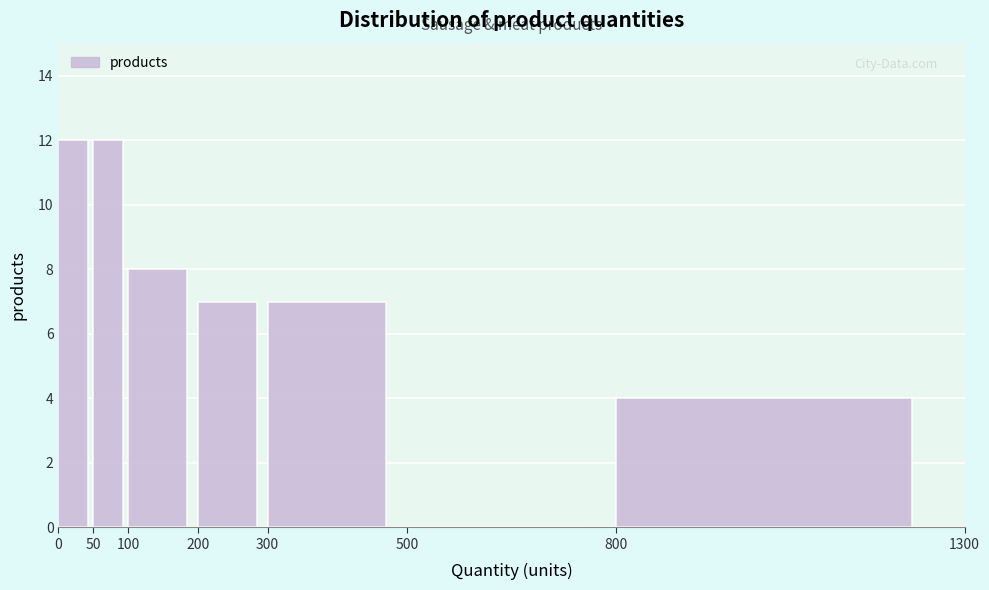

How tall is the bar that spans 800 to 1300 on the x-axis? The values are not printed on the chart, so give them approximately, as read against the axis.

4